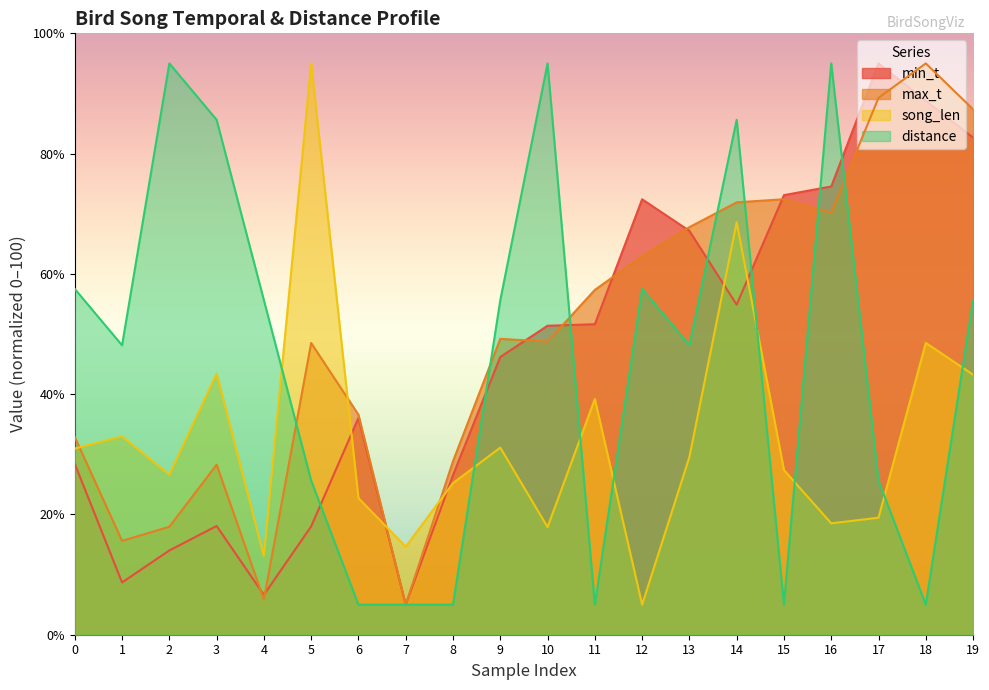

True or false: min_t has a value of 7.1 at 7.

False